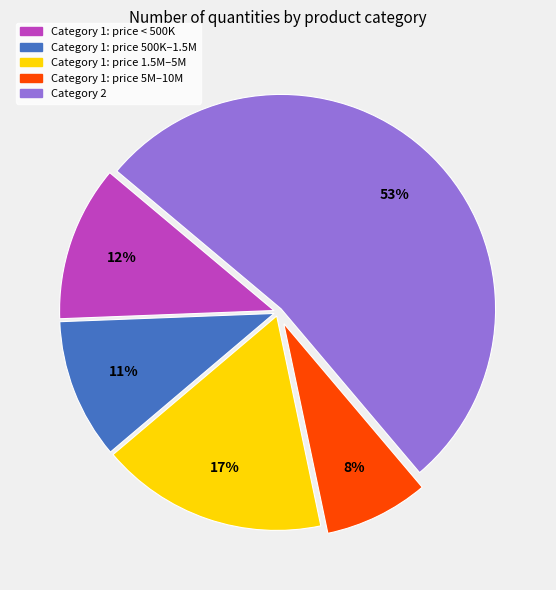

Does any single category account for the majority?

Yes